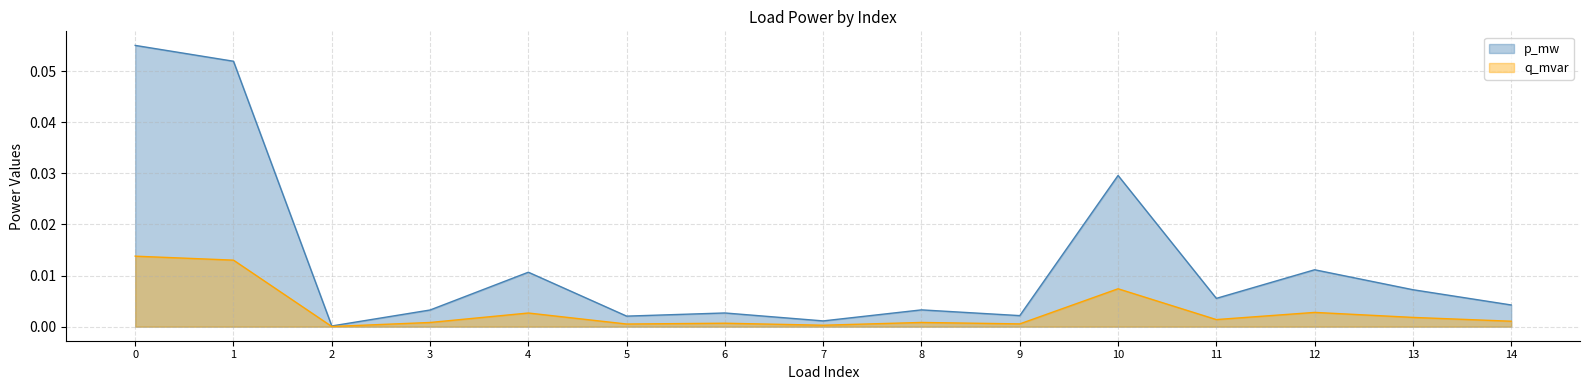

Which series has the largest total across all categories?

p_mw